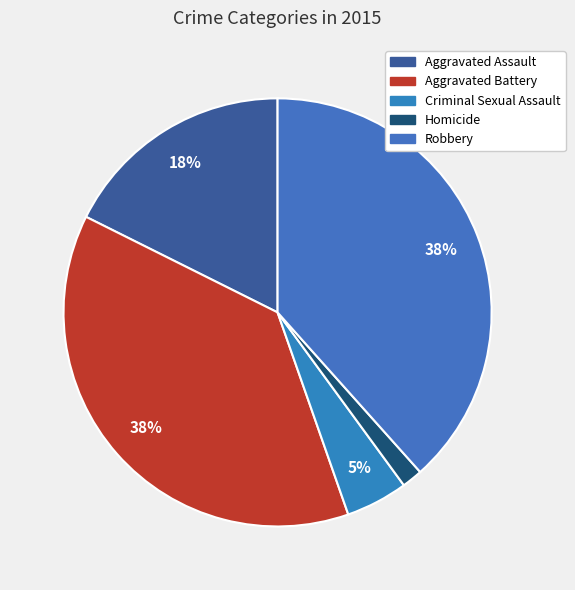

Is there any slice that represents more than half of the pie?

No